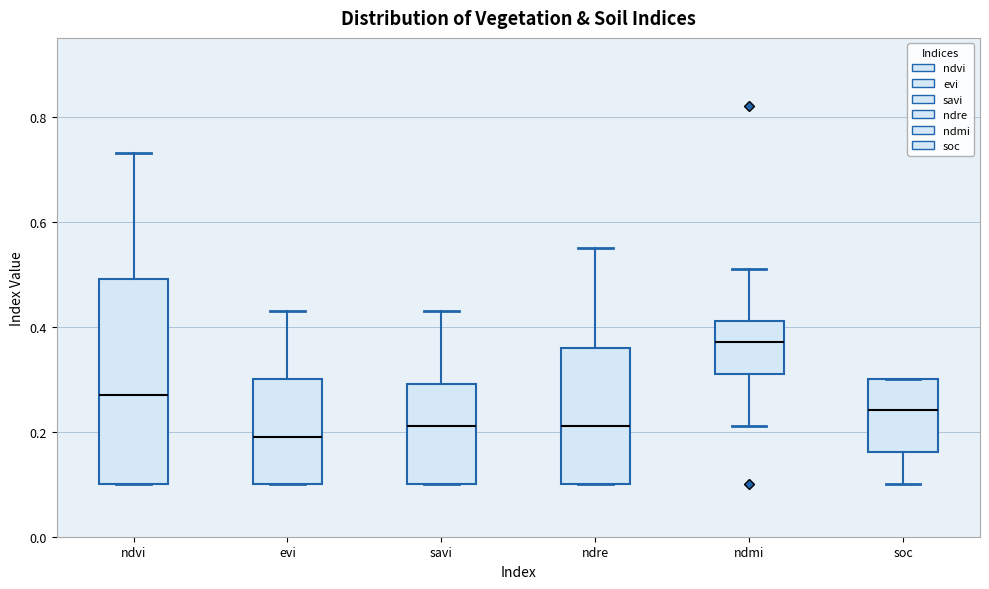

Reading left to right, read every box against the y-axis: the position of its median line, the range the box covers, and the ends of its whiskers. The values are not printed on the chart, so give them approximately, as read against the axis.

ndvi: median 0.28, box 0.10 to 0.50, whiskers 0.10 to 0.74
evi: median 0.20, box 0.10 to 0.30, whiskers 0.10 to 0.44
savi: median 0.22, box 0.10 to 0.30, whiskers 0.10 to 0.44
ndre: median 0.22, box 0.10 to 0.36, whiskers 0.10 to 0.56
ndmi: median 0.38, box 0.32 to 0.42, whiskers 0.22 to 0.52
soc: median 0.24, box 0.16 to 0.30, whiskers 0.10 to 0.30